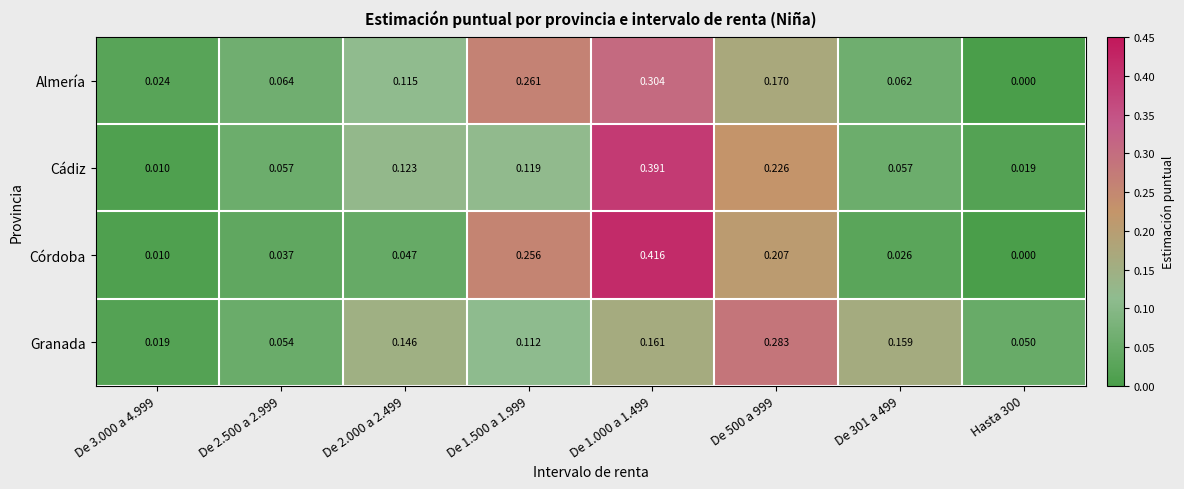

Which series has the widest spread of values?

Córdoba